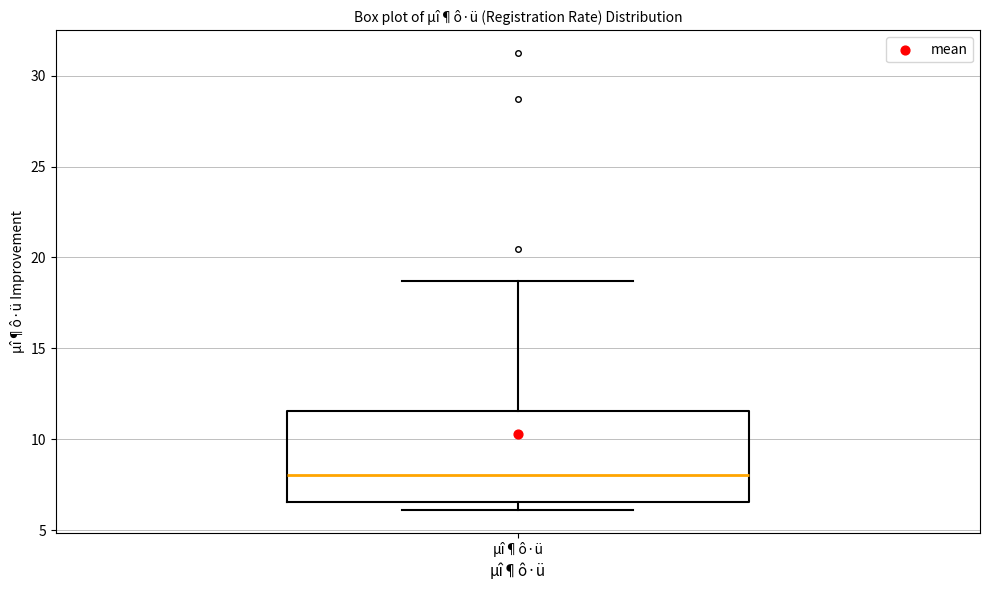

Read this box plot against the y-axis: the position of the median line, the range covered by the box, and the ends of both whiskers. The values are not printed on the chart, so give them approximately, as read against the axis.

median 8.0, box 6.5 to 11.5, whiskers 6.0 to 18.5